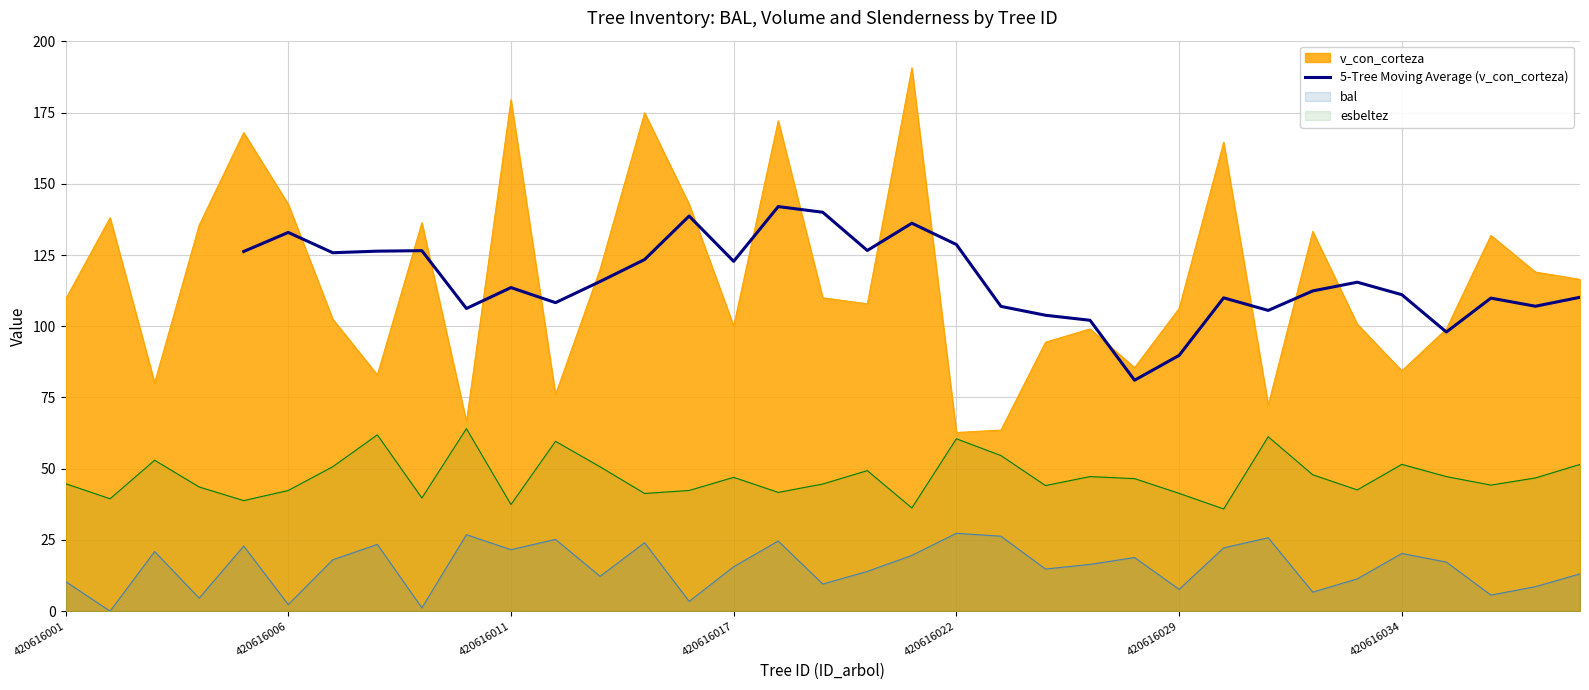

What is the minimum value for 5-Tree Moving Average (v_con_corteza)?

81.0